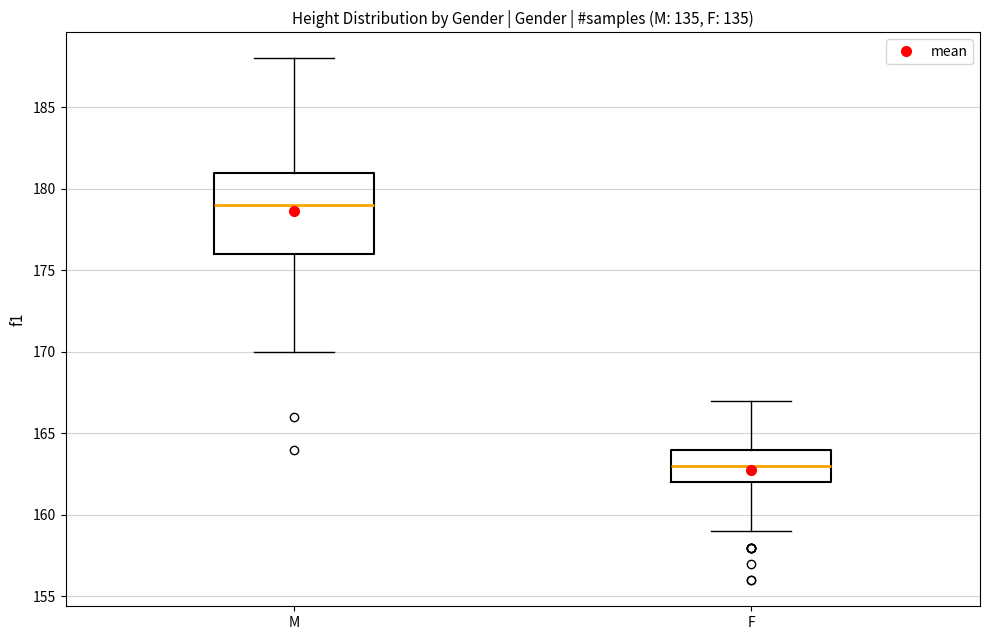

Where is the lower edge of the box for F on the y-axis? The values are not printed on the chart, so give them approximately, as read against the axis.

162